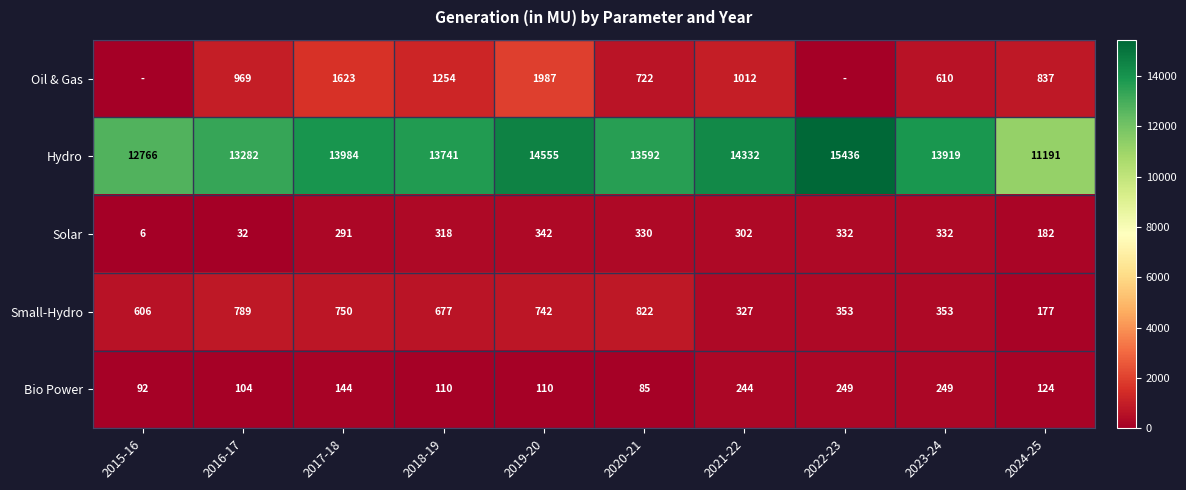

What is the total value across all series at 2017-18?

16792